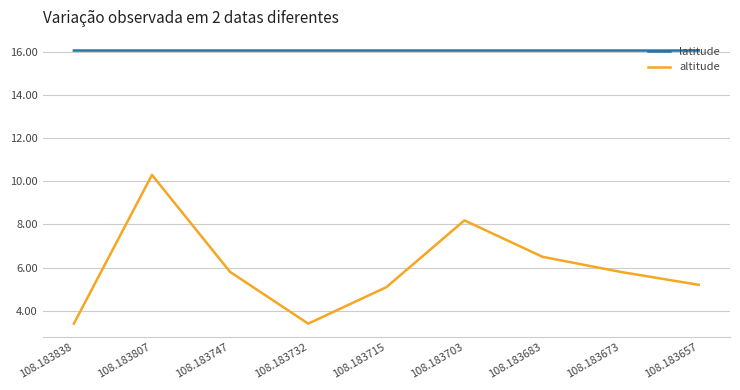

At which category does altitude reach its first local valley?

108.183732